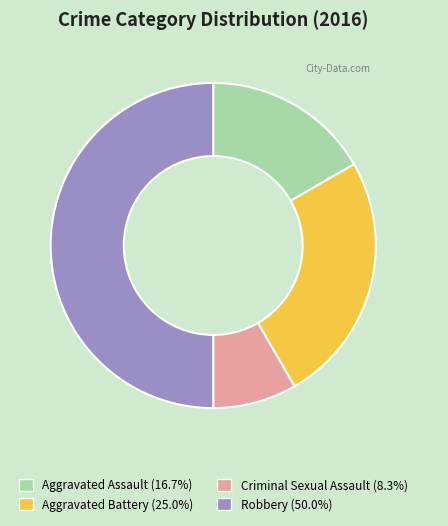

Rank the categories by value from highest to lowest.

Robbery, Aggravated Battery, Aggravated Assault, Criminal Sexual Assault